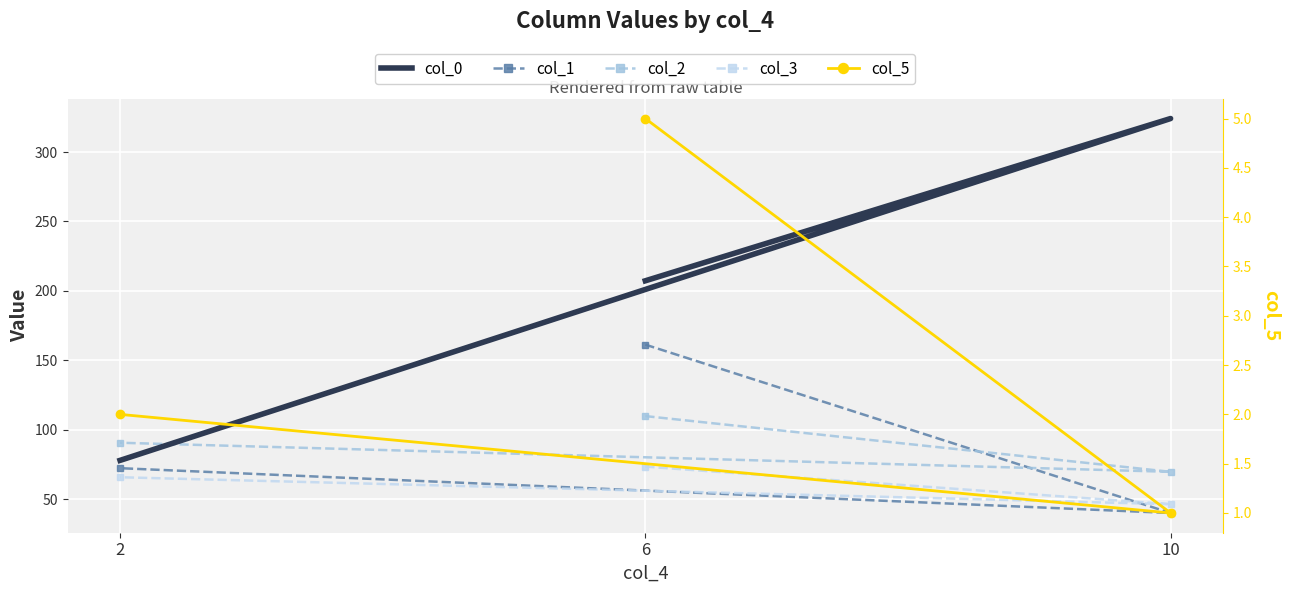

What position from the right is 2?

1